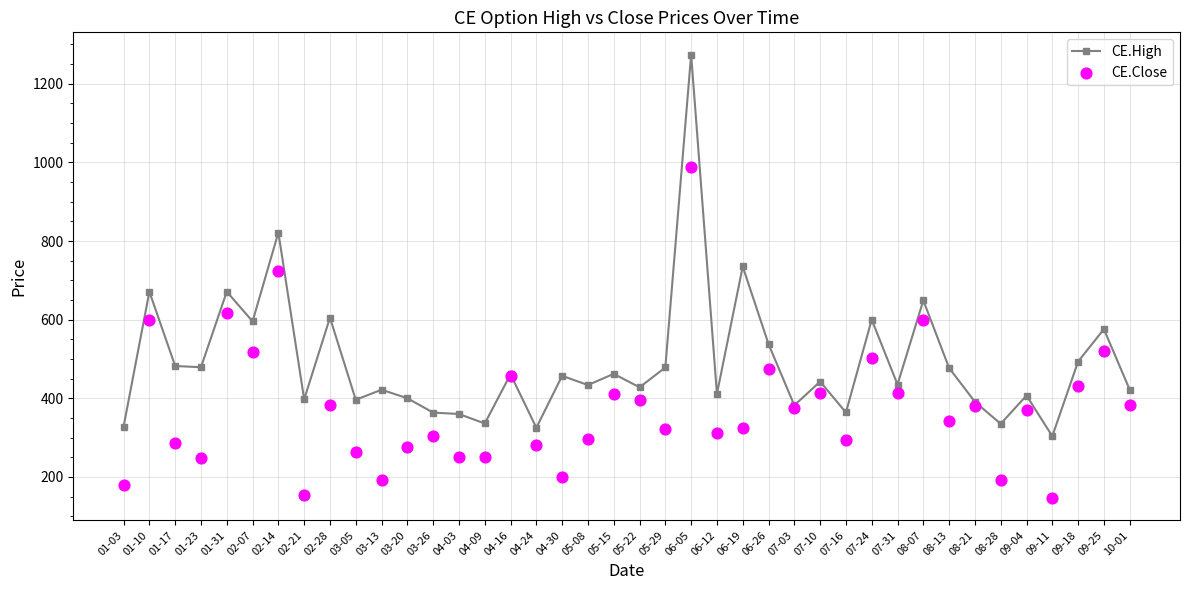

What are all the series names shown in the legend?

CE.High, CE.Close